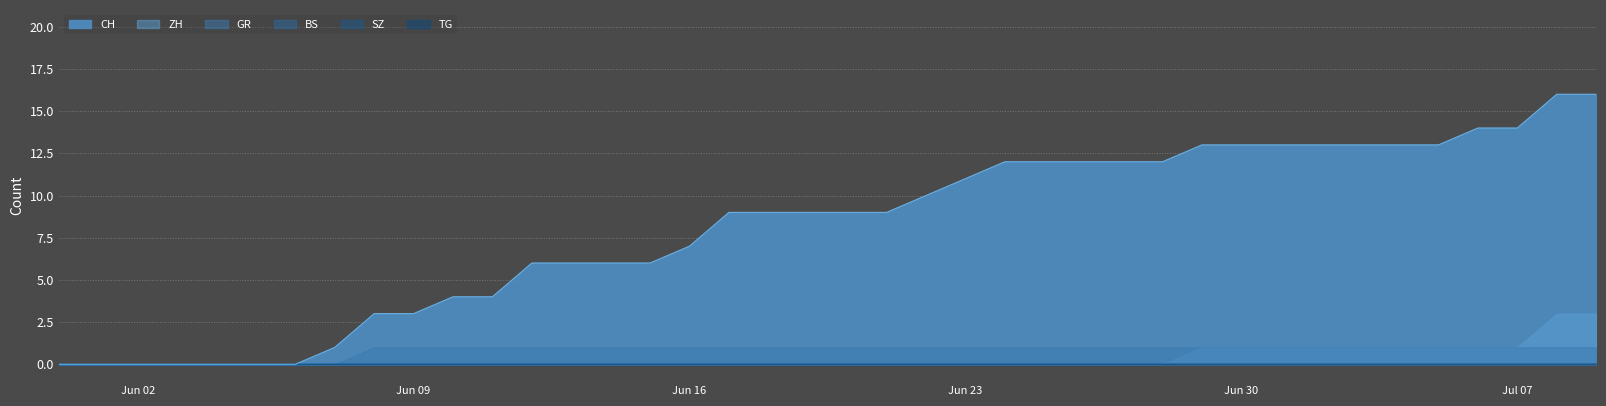

Reading right to left, transcribe all the data shown in this chart.

CH: 2020-07-09=16	2020-07-08=16	2020-07-07=14	2020-07-06=14	2020-07-05=13	2020-07-04=13	2020-07-03=13	2020-07-02=13	2020-07-01=13	2020-06-30=13	2020-06-29=13	2020-06-28=12	2020-06-27=12	2020-06-26=12	2020-06-25=12	2020-06-24=12	2020-06-23=11	2020-06-22=10	2020-06-21=9	2020-06-20=9	2020-06-19=9	2020-06-18=9	2020-06-17=9	2020-06-16=7	2020-06-15=6	2020-06-14=6	2020-06-13=6	2020-06-12=6	2020-06-11=4	2020-06-10=4	2020-06-09=3	2020-06-08=3	2020-06-07=1	2020-06-06=0	2020-06-05=0	2020-06-04=0	2020-06-03=0	2020-06-02=0	2020-06-01=0	2020-05-31=0
ZH: 2020-07-09=3	2020-07-08=3	2020-07-07=1	2020-07-06=1	2020-07-05=1	2020-07-04=1	2020-07-03=1	2020-07-02=1	2020-07-01=1	2020-06-30=1	2020-06-29=1	2020-06-28=0	2020-06-27=0	2020-06-26=0	2020-06-25=0	2020-06-24=0	2020-06-23=0	2020-06-22=0	2020-06-21=0	2020-06-20=0	2020-06-19=0	2020-06-18=0	2020-06-17=0	2020-06-16=0	2020-06-15=0	2020-06-14=0	2020-06-13=0	2020-06-12=0	2020-06-11=0	2020-06-10=0	2020-06-09=0	2020-06-08=0	2020-06-07=0	2020-06-06=0	2020-06-05=0	2020-06-04=0	2020-06-03=0	2020-06-02=0	2020-06-01=0	2020-05-31=0
BS: 2020-07-09=0	2020-07-08=0	2020-07-07=0	2020-07-06=0	2020-07-05=0	2020-07-04=0	2020-07-03=0	2020-07-02=0	2020-07-01=0	2020-06-30=0	2020-06-29=0	2020-06-28=0	2020-06-27=0	2020-06-26=0	2020-06-25=0	2020-06-24=0	2020-06-23=0	2020-06-22=0	2020-06-21=0	2020-06-20=0	2020-06-19=0	2020-06-18=0	2020-06-17=0	2020-06-16=0	2020-06-15=0	2020-06-14=0	2020-06-13=0	2020-06-12=0	2020-06-11=0	2020-06-10=0	2020-06-09=0	2020-06-08=0	2020-06-07=0	2020-06-06=0	2020-06-05=0	2020-06-04=0	2020-06-03=0	2020-06-02=0	2020-06-01=0	2020-05-31=0
SZ: 2020-07-09=0	2020-07-08=0	2020-07-07=0	2020-07-06=0	2020-07-05=0	2020-07-04=0	2020-07-03=0	2020-07-02=0	2020-07-01=0	2020-06-30=0	2020-06-29=0	2020-06-28=0	2020-06-27=0	2020-06-26=0	2020-06-25=0	2020-06-24=0	2020-06-23=0	2020-06-22=0	2020-06-21=0	2020-06-20=0	2020-06-19=0	2020-06-18=0	2020-06-17=0	2020-06-16=0	2020-06-15=0	2020-06-14=0	2020-06-13=0	2020-06-12=0	2020-06-11=0	2020-06-10=0	2020-06-09=0	2020-06-08=0	2020-06-07=0	2020-06-06=0	2020-06-05=0	2020-06-04=0	2020-06-03=0	2020-06-02=0	2020-06-01=0	2020-05-31=0
GR: 2020-07-09=1	2020-07-08=1	2020-07-07=1	2020-07-06=1	2020-07-05=1	2020-07-04=1	2020-07-03=1	2020-07-02=1	2020-07-01=1	2020-06-30=1	2020-06-29=1	2020-06-28=1	2020-06-27=1	2020-06-26=1	2020-06-25=1	2020-06-24=1	2020-06-23=1	2020-06-22=1	2020-06-21=1	2020-06-20=1	2020-06-19=1	2020-06-18=1	2020-06-17=1	2020-06-16=1	2020-06-15=1	2020-06-14=1	2020-06-13=1	2020-06-12=1	2020-06-11=1	2020-06-10=1	2020-06-09=1	2020-06-08=1	2020-06-07=0	2020-06-06=0	2020-06-05=0	2020-06-04=0	2020-06-03=0	2020-06-02=0	2020-06-01=0	2020-05-31=0
TG: 2020-07-09=0	2020-07-08=0	2020-07-07=0	2020-07-06=0	2020-07-05=0	2020-07-04=0	2020-07-03=0	2020-07-02=0	2020-07-01=0	2020-06-30=0	2020-06-29=0	2020-06-28=0	2020-06-27=0	2020-06-26=0	2020-06-25=0	2020-06-24=0	2020-06-23=0	2020-06-22=0	2020-06-21=0	2020-06-20=0	2020-06-19=0	2020-06-18=0	2020-06-17=0	2020-06-16=0	2020-06-15=0	2020-06-14=0	2020-06-13=0	2020-06-12=0	2020-06-11=0	2020-06-10=0	2020-06-09=0	2020-06-08=0	2020-06-07=0	2020-06-06=0	2020-06-05=0	2020-06-04=0	2020-06-03=0	2020-06-02=0	2020-06-01=0	2020-05-31=0